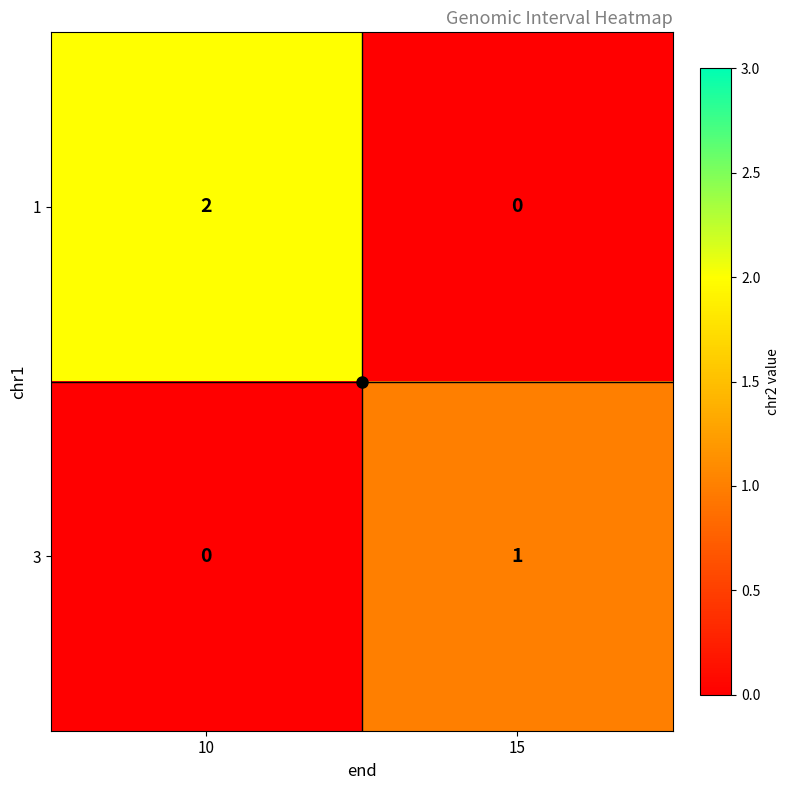

Which series has the widest spread of values?

1